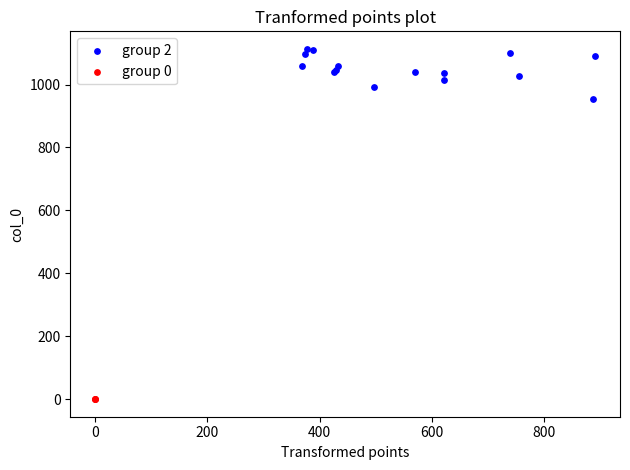

Which series contains the lowest Y value?

group 0